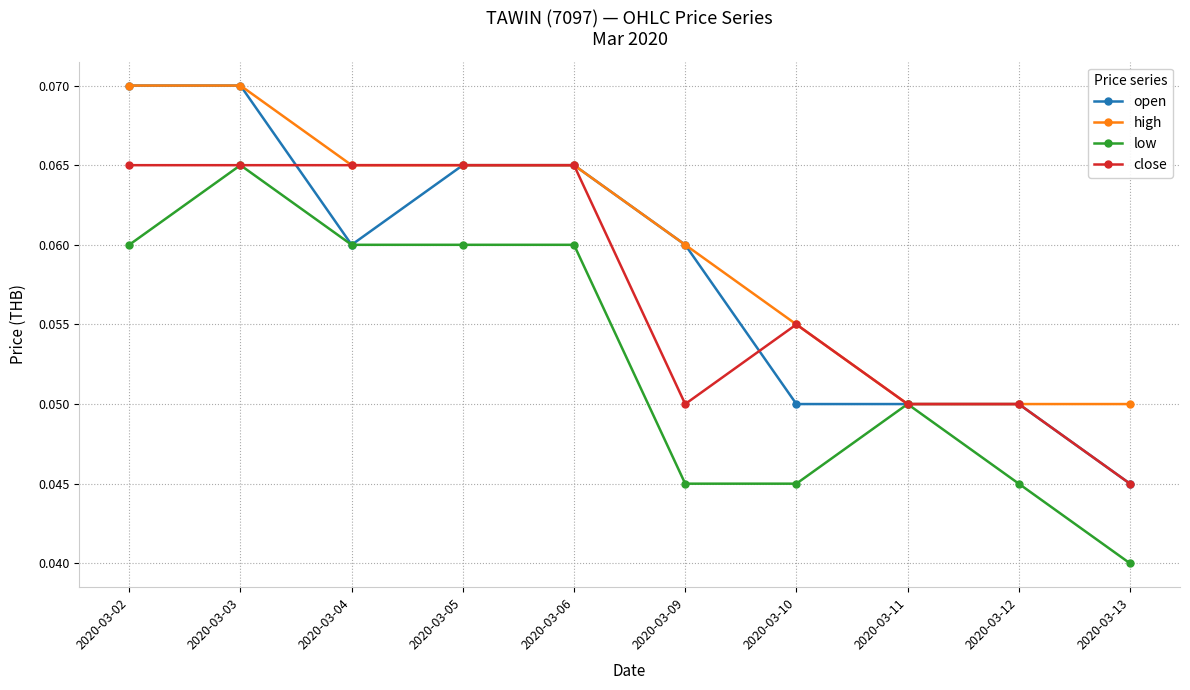

Does the chart have visible grid lines?

Yes